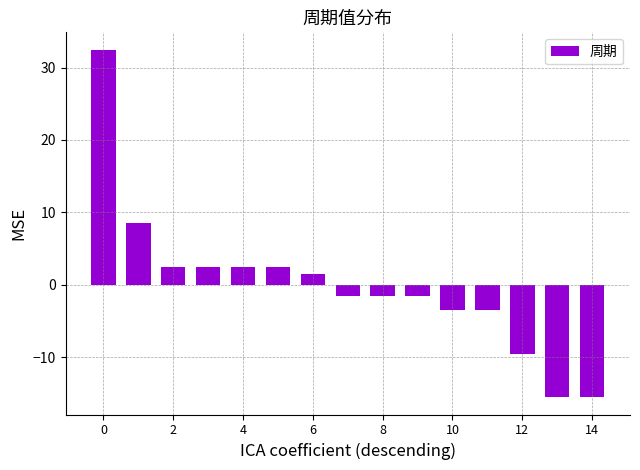

How many values are below -1?

8